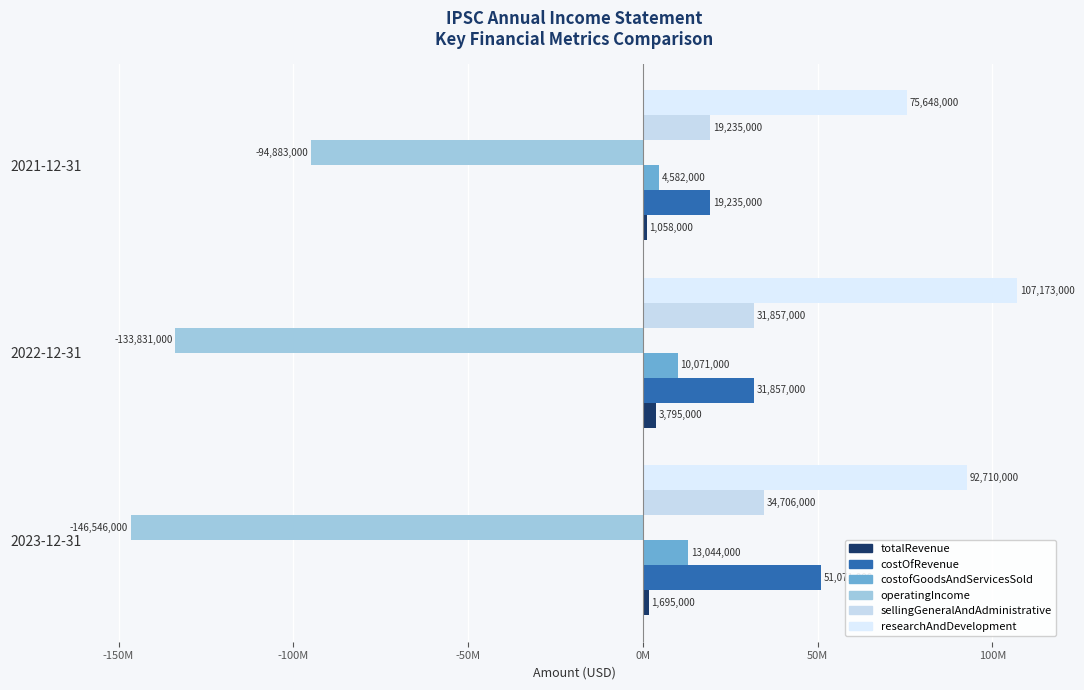

At which label is researchAndDevelopment closest to 91410500?

2023-12-31